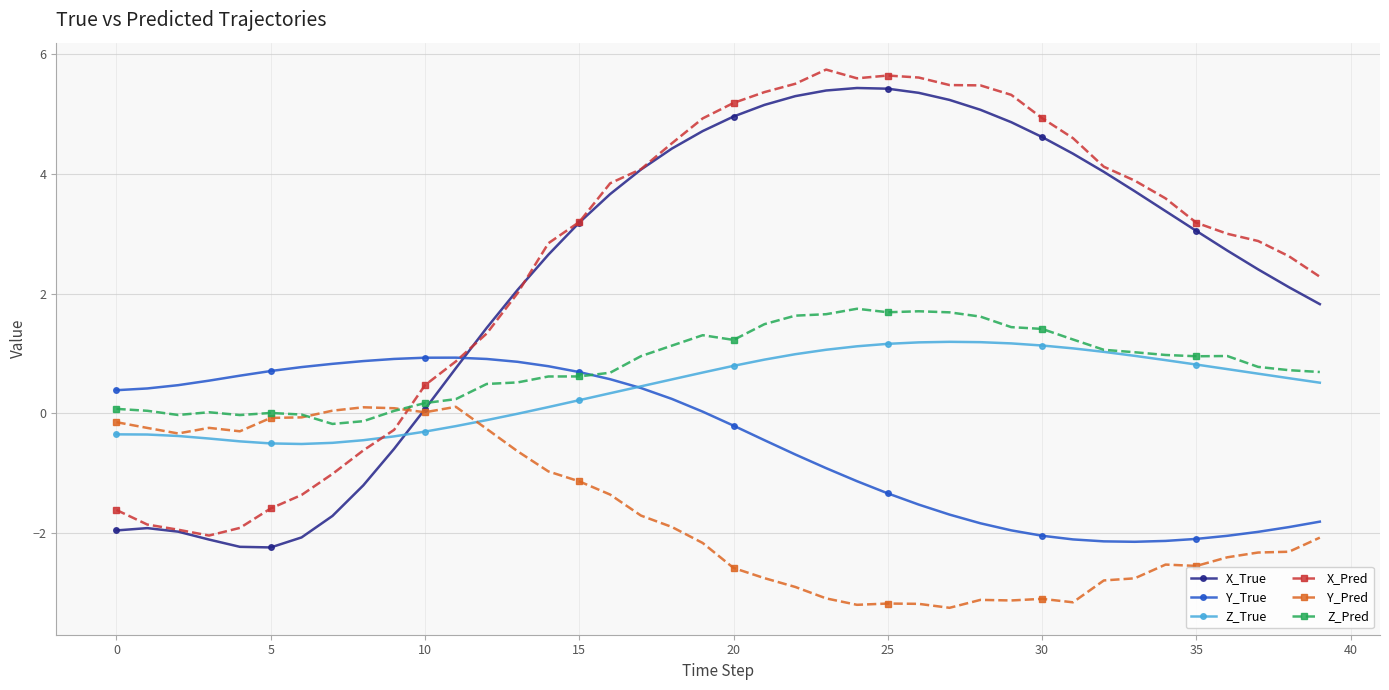

True or false: Z_Pred and X_True intersect in this chart.

True